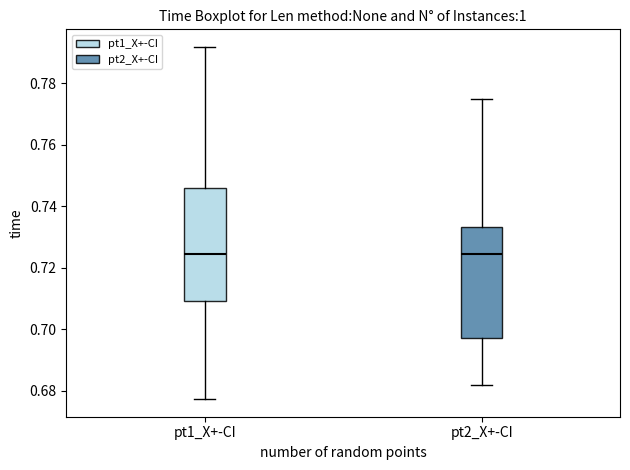

Reading left to right, transcribe this box plot: for each box, give where its median line is, the range the box spans, and where its two whiskers end, as read against the y-axis. The values are not printed on the chart, so give them approximately, as read against the axis.

pt1_X+-CI: median 0.724, box 0.710 to 0.746, whiskers 0.678 to 0.792
pt2_X+-CI: median 0.724, box 0.698 to 0.734, whiskers 0.682 to 0.774